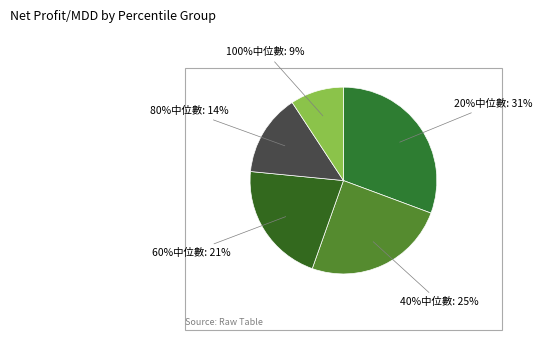

Count the number of slices in the pie.

5